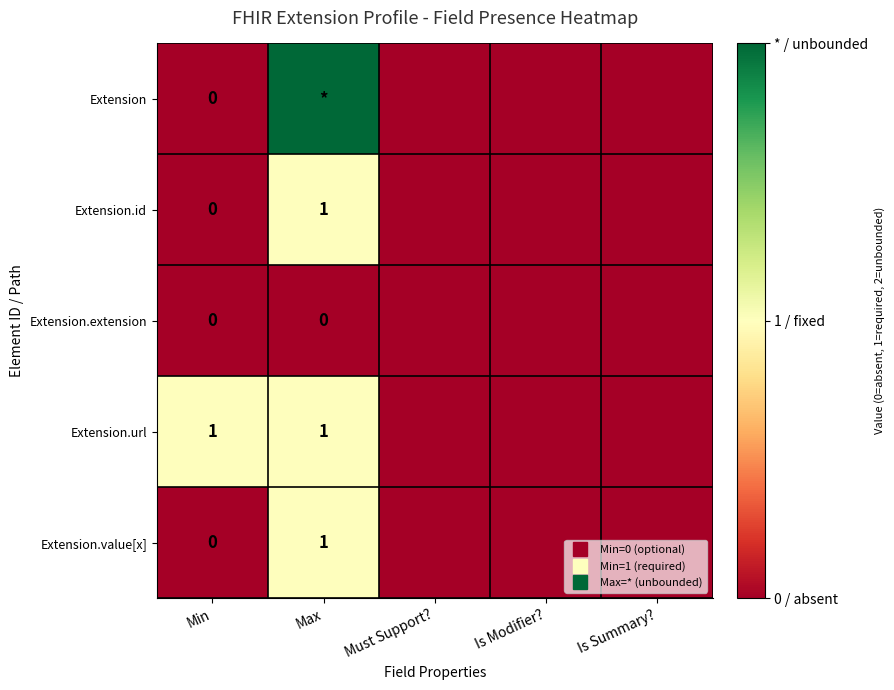

What is the difference between the maximum and second lowest values in the Extension.url series?

1